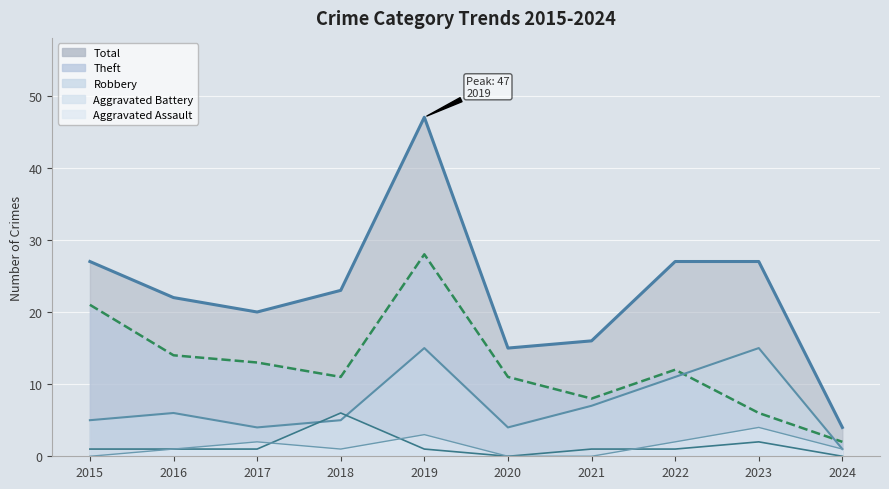

What is the total value across all series at 2021?

32